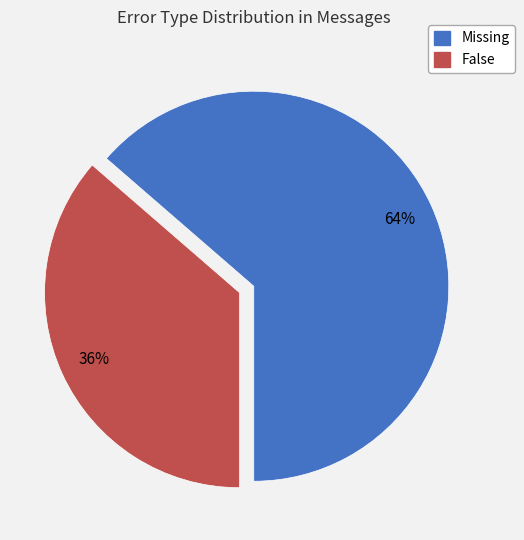

Which has a higher value, False or Missing?

Missing